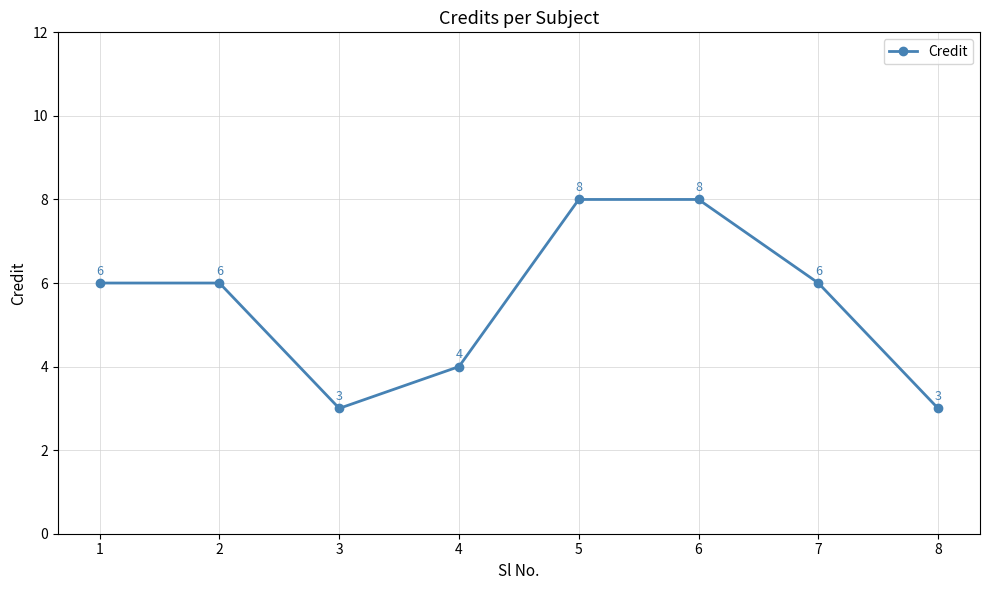

What is the sum of the values at 4 and 8?

7